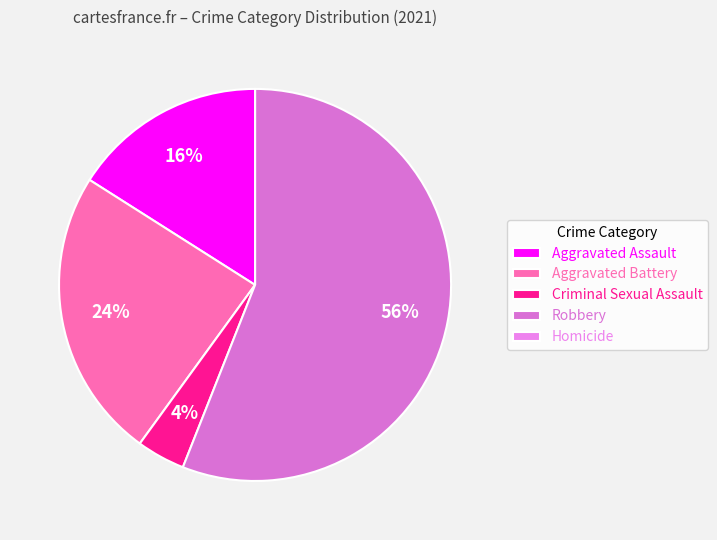

To the nearest percent, what is the difference between the largest and smallest slice percentages?

56%